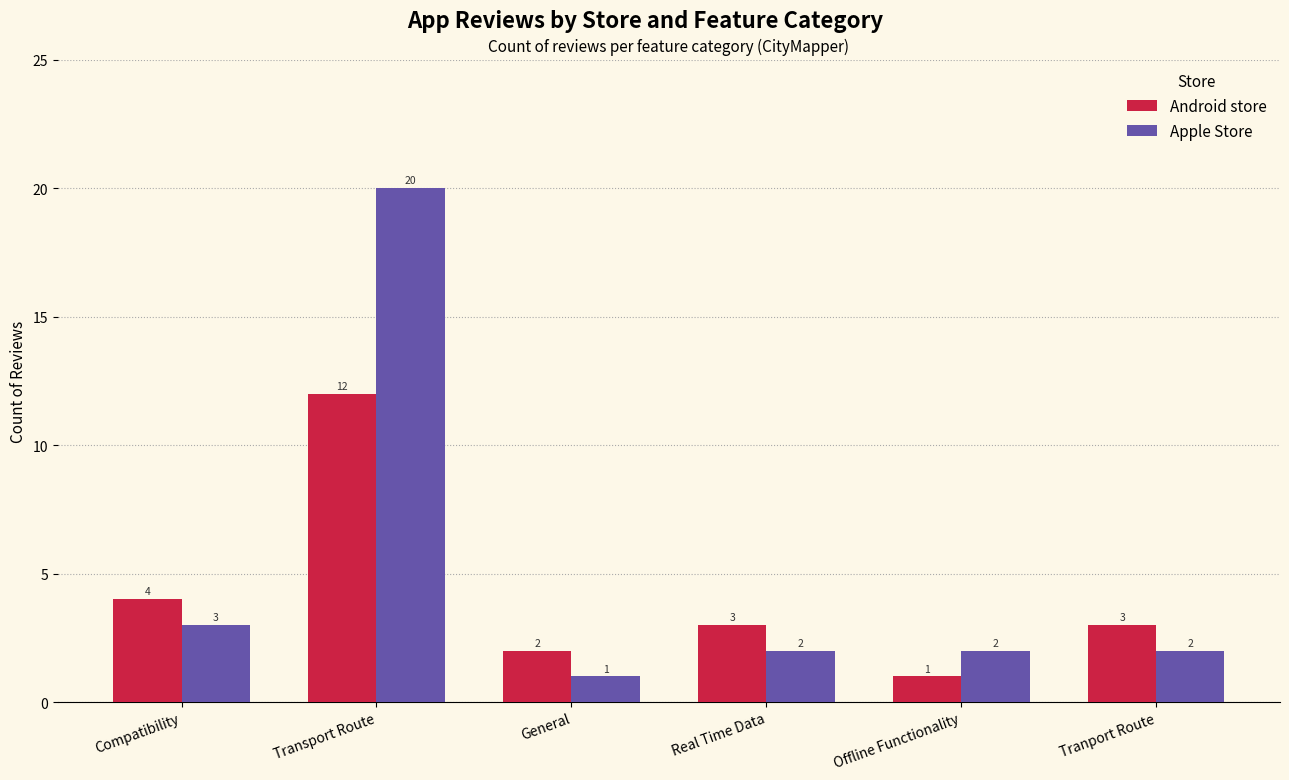

Does the chart contain any negative values?

No